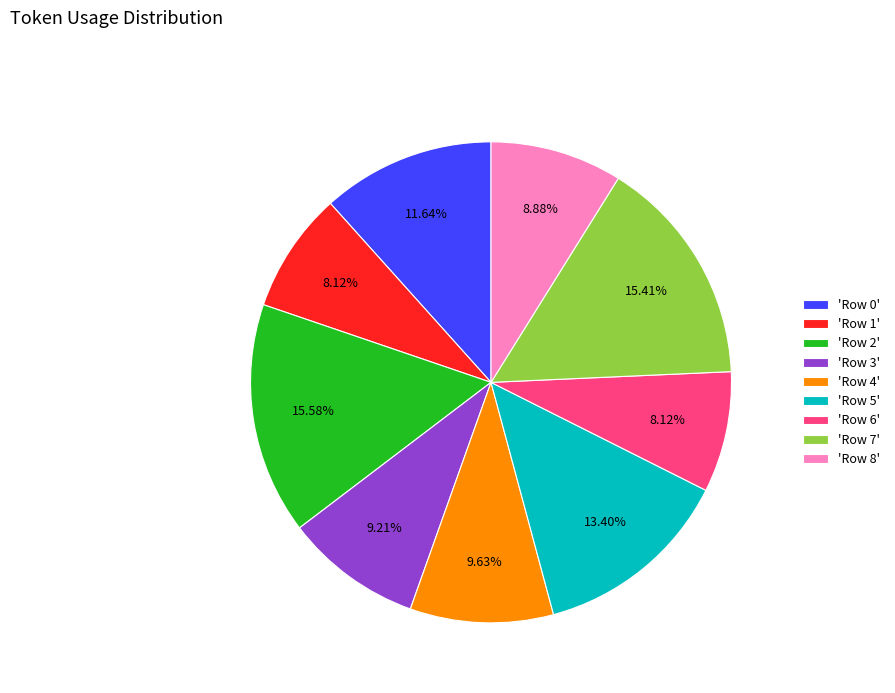

Do 'Row 5' and 'Row 3' together represent more than half of the pie?

No